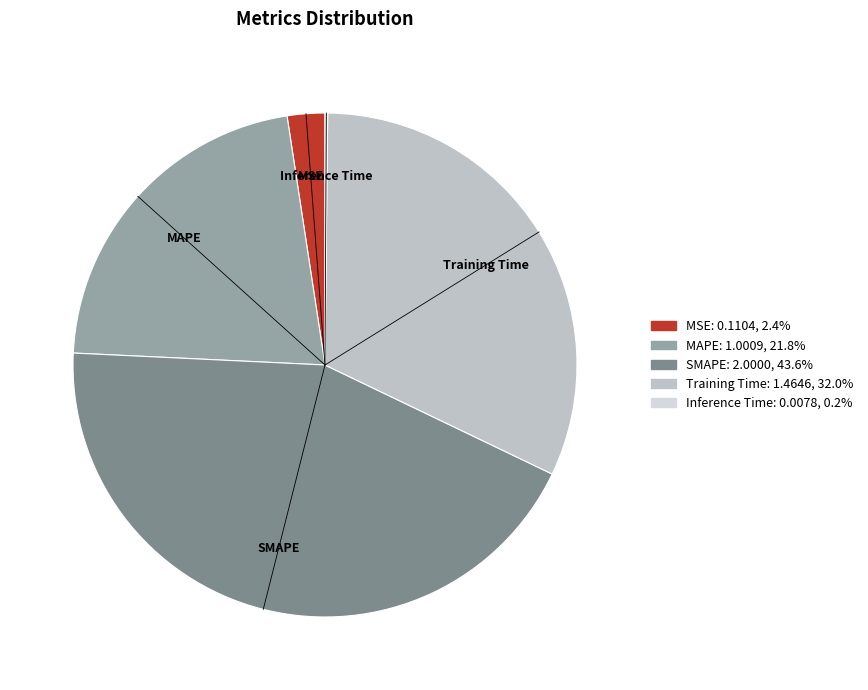

Do MSE and SMAPE together represent more than half of the pie?

No